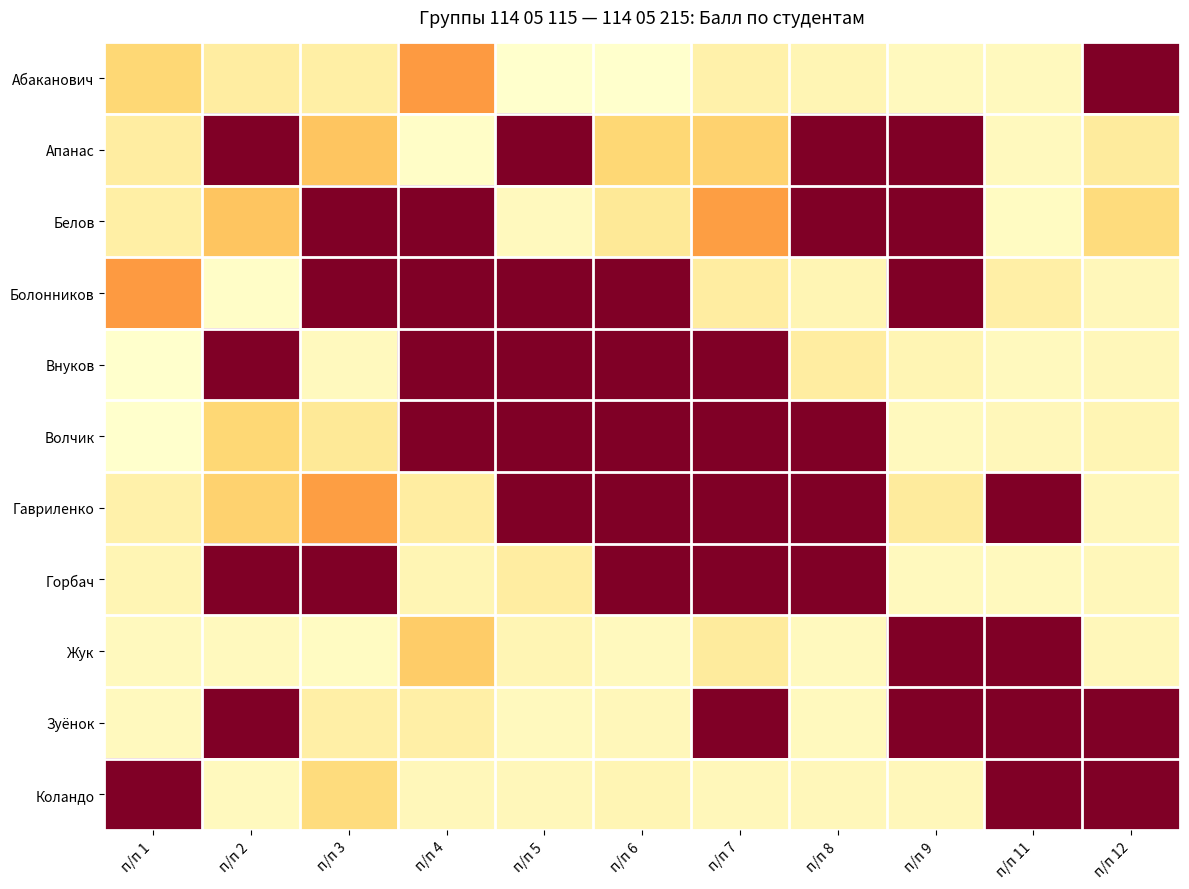

Reading left to right, extract all data points from this chart.

Абаканович: п/п 1=2.3	п/п 2=2.7	п/п 3=2.7	п/п 4=1.7	п/п 5=3.1	п/п 6=3.1	п/п 7=2.8	п/п 8=2.8	п/п 9=2.9	п/п 11=2.9	п/п 12=0.0
Апанас: п/п 1=2.7	п/п 2=0.0	п/п 3=2.1	п/п 4=3.0	п/п 5=0.0	п/п 6=2.3	п/п 7=2.2	п/п 8=0.0	п/п 9=0.0	п/п 11=2.9	п/п 12=2.6
Белов: п/п 1=2.7	п/п 2=2.1	п/п 3=0.0	п/п 4=0.0	п/п 5=2.9	п/п 6=2.6	п/п 7=1.7	п/п 8=0.0	п/п 9=0.0	п/п 11=3.0	п/п 12=2.4
Болонников: п/п 1=1.7	п/п 2=3.0	п/п 3=0.0	п/п 4=0.0	п/п 5=0.0	п/п 6=0.0	п/п 7=2.7	п/п 8=2.8	п/п 9=0.0	п/п 11=2.7	п/п 12=2.9
Внуков: п/п 1=3.1	п/п 2=0.0	п/п 3=2.9	п/п 4=0.0	п/п 5=0.0	п/п 6=0.0	п/п 7=0.0	п/п 8=2.7	п/п 9=2.8	п/п 11=2.9	п/п 12=2.9
Волчик: п/п 1=3.1	п/п 2=2.3	п/п 3=2.6	п/п 4=0.0	п/п 5=0.0	п/п 6=0.0	п/п 7=0.0	п/п 8=0.0	п/п 9=2.9	п/п 11=2.9	п/п 12=2.8
Гавриленко: п/п 1=2.8	п/п 2=2.2	п/п 3=1.7	п/п 4=2.7	п/п 5=0.0	п/п 6=0.0	п/п 7=0.0	п/п 8=0.0	п/п 9=2.6	п/п 11=0.0	п/п 12=2.9
Горбач: п/п 1=2.8	п/п 2=0.0	п/п 3=0.0	п/п 4=2.8	п/п 5=2.7	п/п 6=0.0	п/п 7=0.0	п/п 8=0.0	п/п 9=2.9	п/п 11=2.9	п/п 12=2.9
Жук: п/п 1=2.9	п/п 2=2.9	п/п 3=3.0	п/п 4=2.2	п/п 5=2.8	п/п 6=2.9	п/п 7=2.6	п/п 8=2.9	п/п 9=0.0	п/п 11=0.0	п/п 12=2.9
Зуёнок: п/п 1=2.9	п/п 2=0.0	п/п 3=2.7	п/п 4=2.7	п/п 5=2.9	п/п 6=2.9	п/п 7=0.0	п/п 8=2.9	п/п 9=0.0	п/п 11=0.0	п/п 12=0.0
Коландо: п/п 1=0.0	п/п 2=2.9	п/п 3=2.4	п/п 4=2.9	п/п 5=2.9	п/п 6=2.8	п/п 7=2.9	п/п 8=2.9	п/п 9=2.9	п/п 11=0.0	п/п 12=0.0